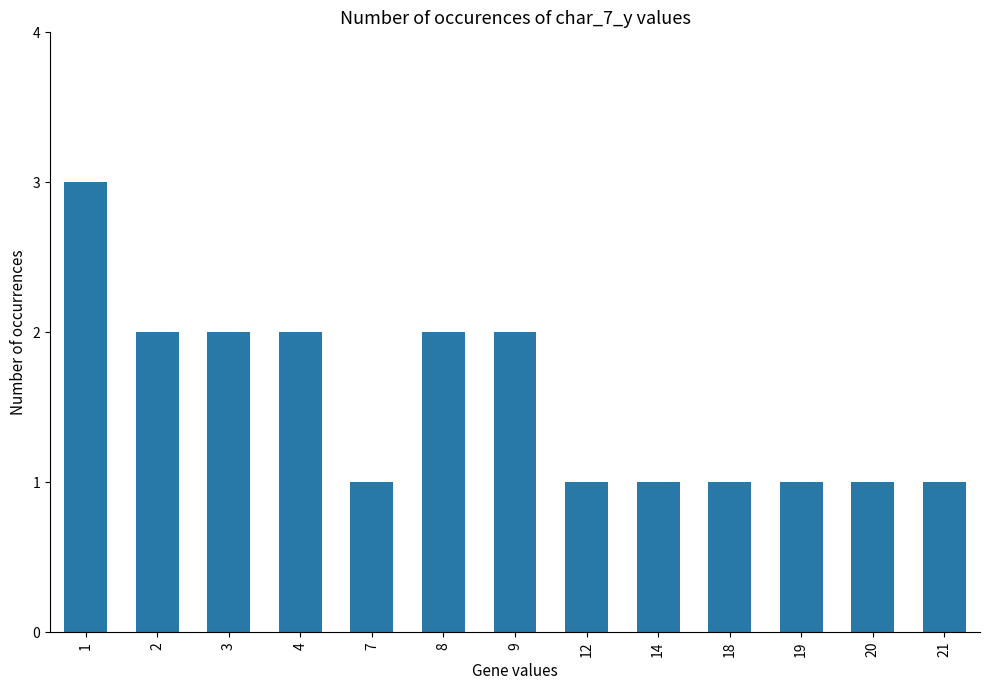

What is the value of the 7th bar from the left?

2